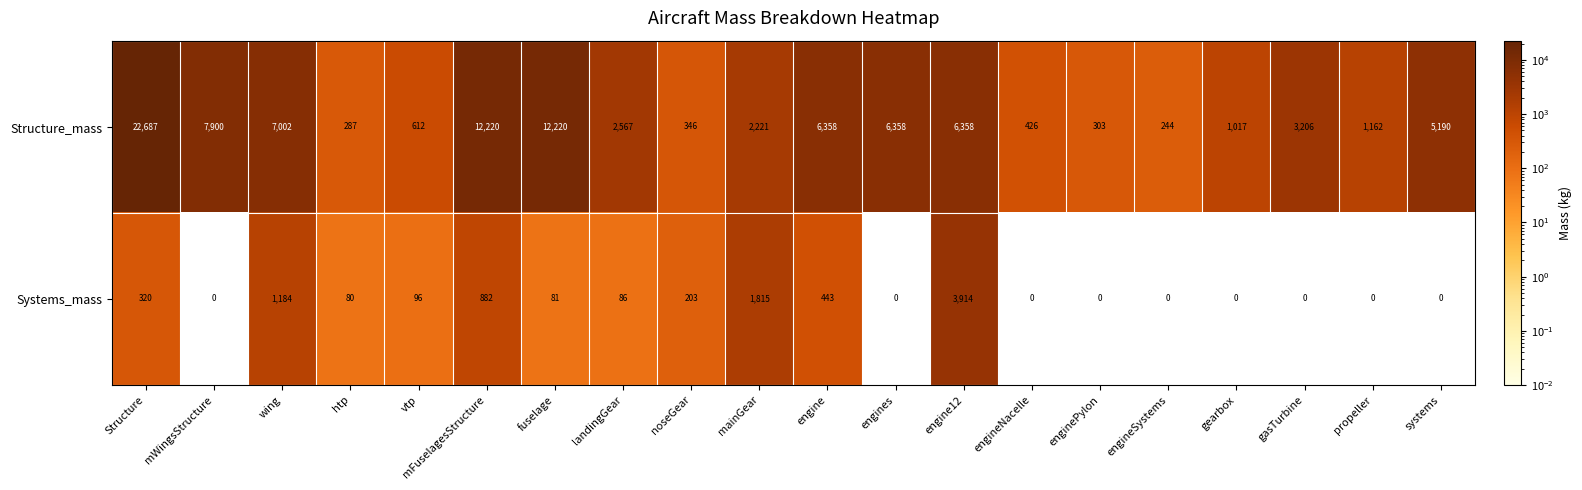

What is the total value across all series at gasTurbine?

3206